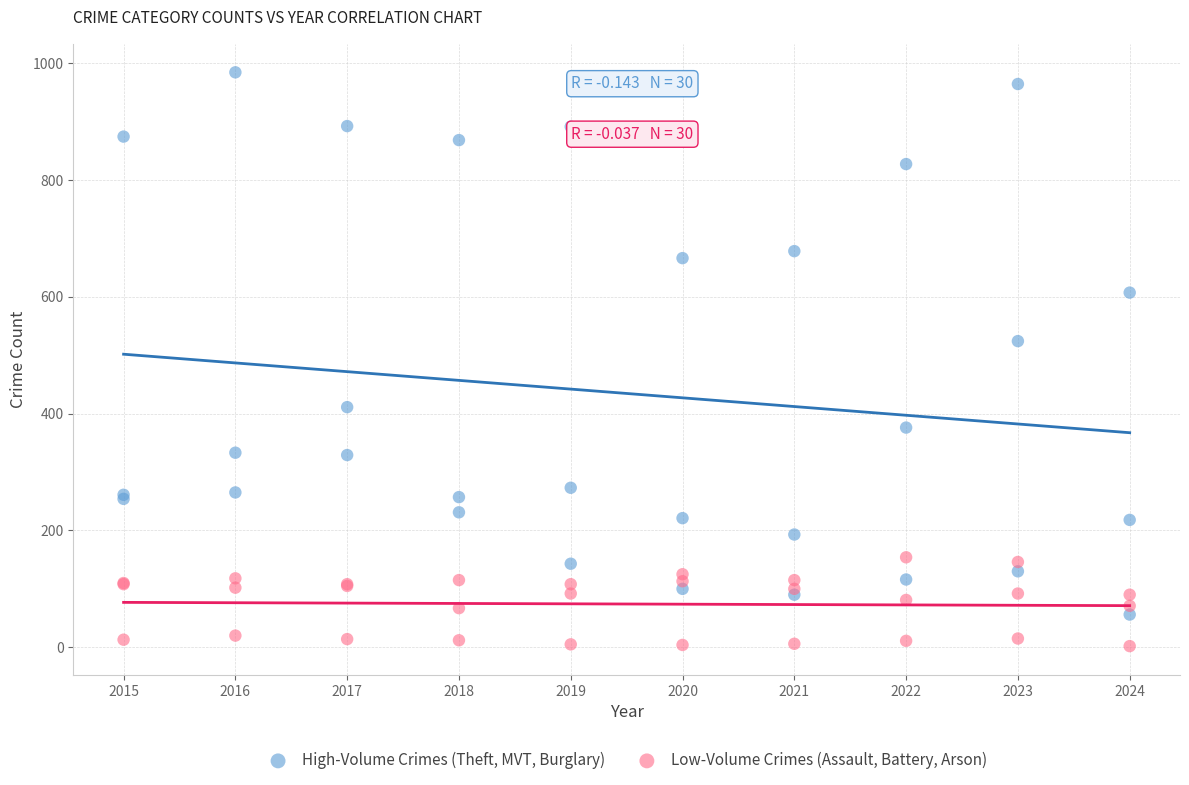

Which series contains the highest Y value?

High-Volume Crimes (Theft, MVT, Burglary)